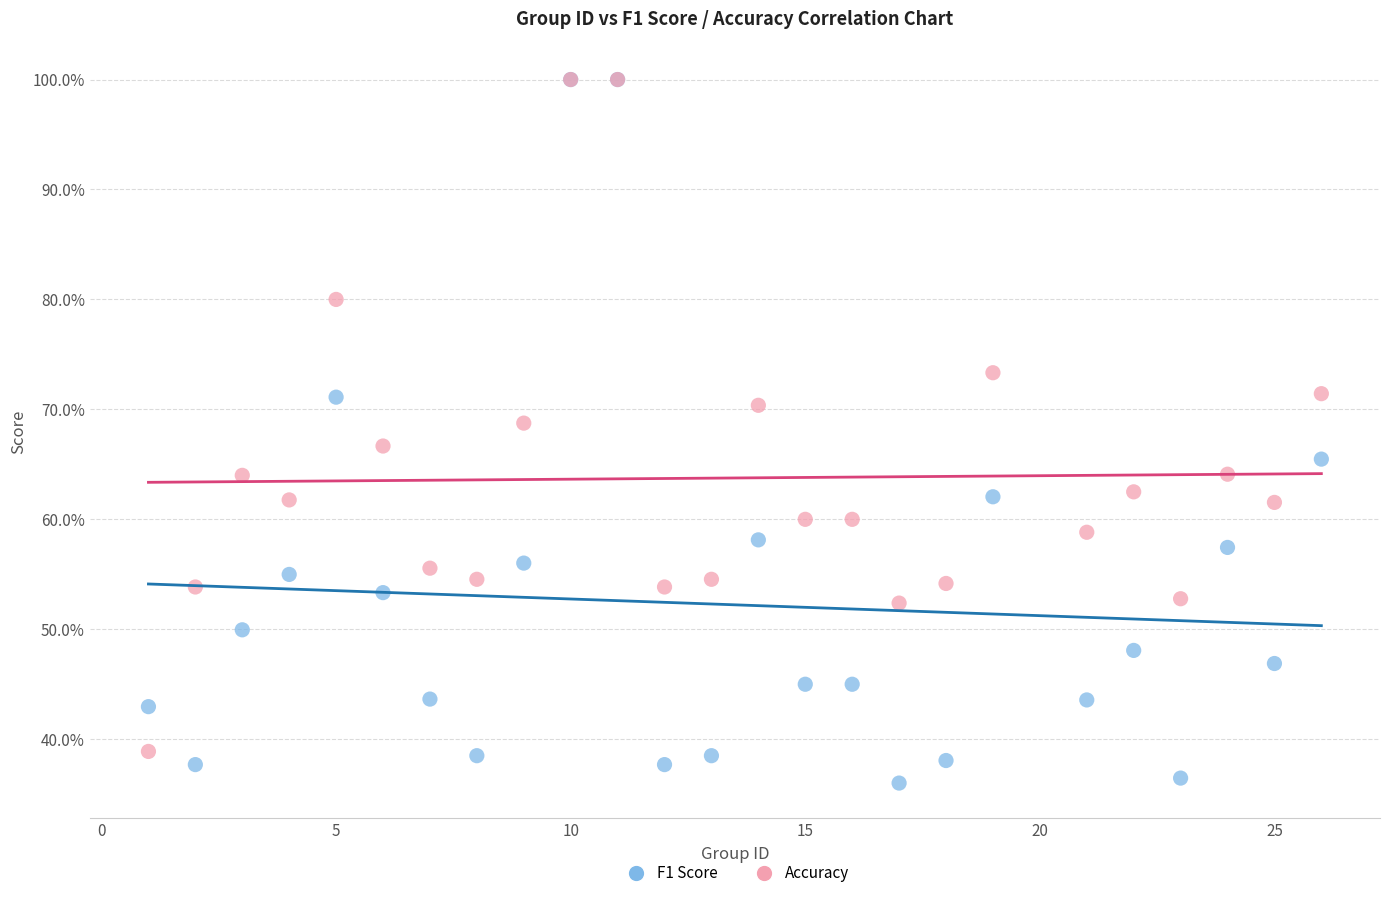

Which series reaches the minimum Y coordinate?

F1 Score